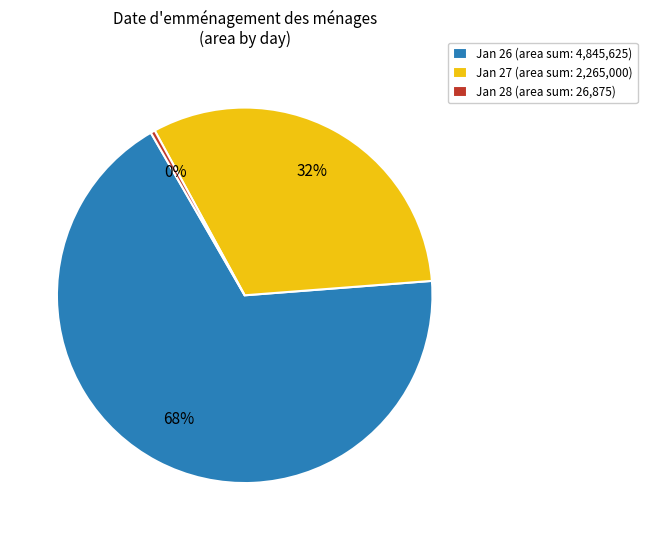

Is the sum of Jan 27 (area sum: 2,265,000) and Jan 28 (area sum: 26,875) greater than half?

No